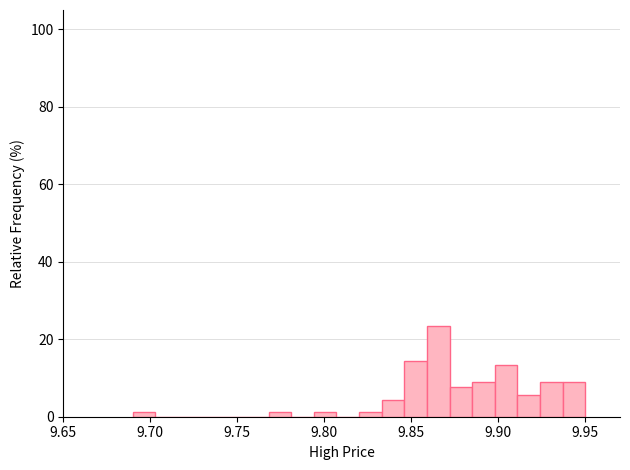

Read against the x-axis, roughly where is the centre of the tallest bar?

9.865